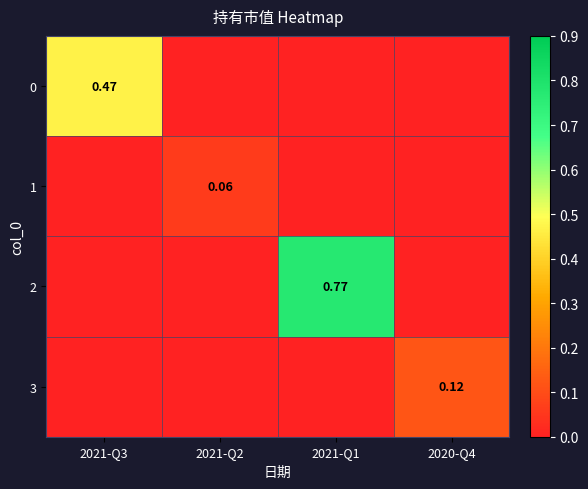

At 2020-Q4, list the series in order from smallest to largest.

0, 1, 2, 3